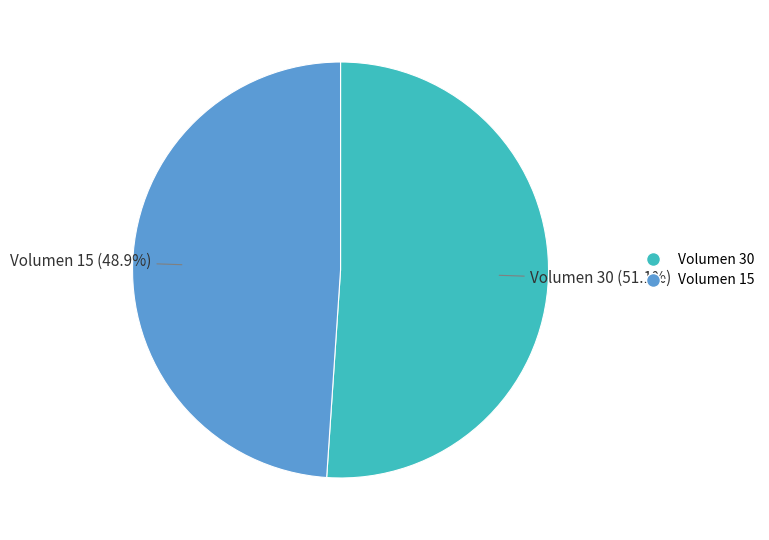

Count the number of slices in the pie.

2